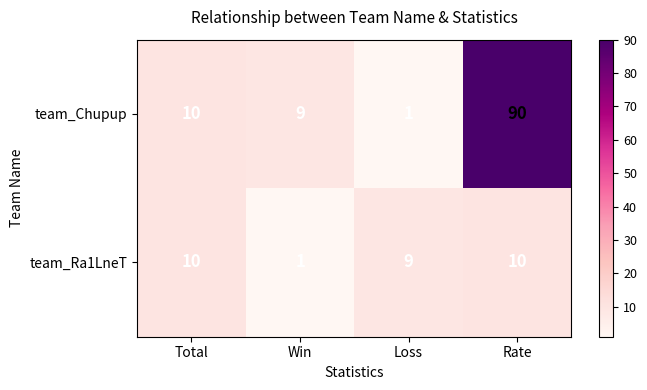

What is the maximum value shown in the chart?

90